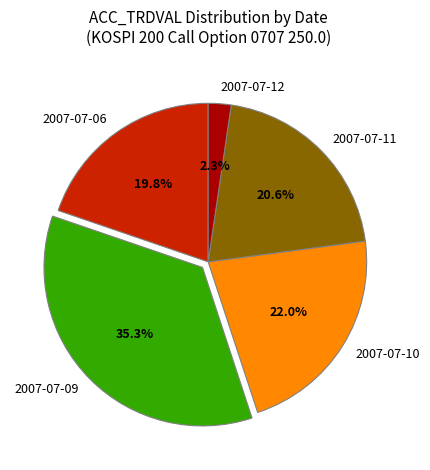

Is it true that 2007-07-09 is 29% of the pie?

False